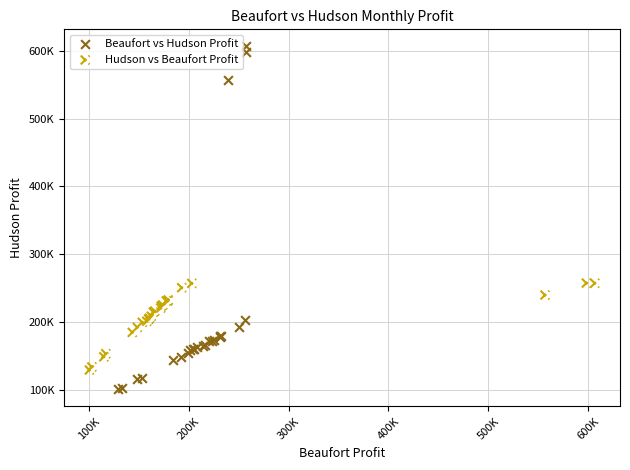

Which series contains the lowest Y value?

Beaufort vs Hudson Profit